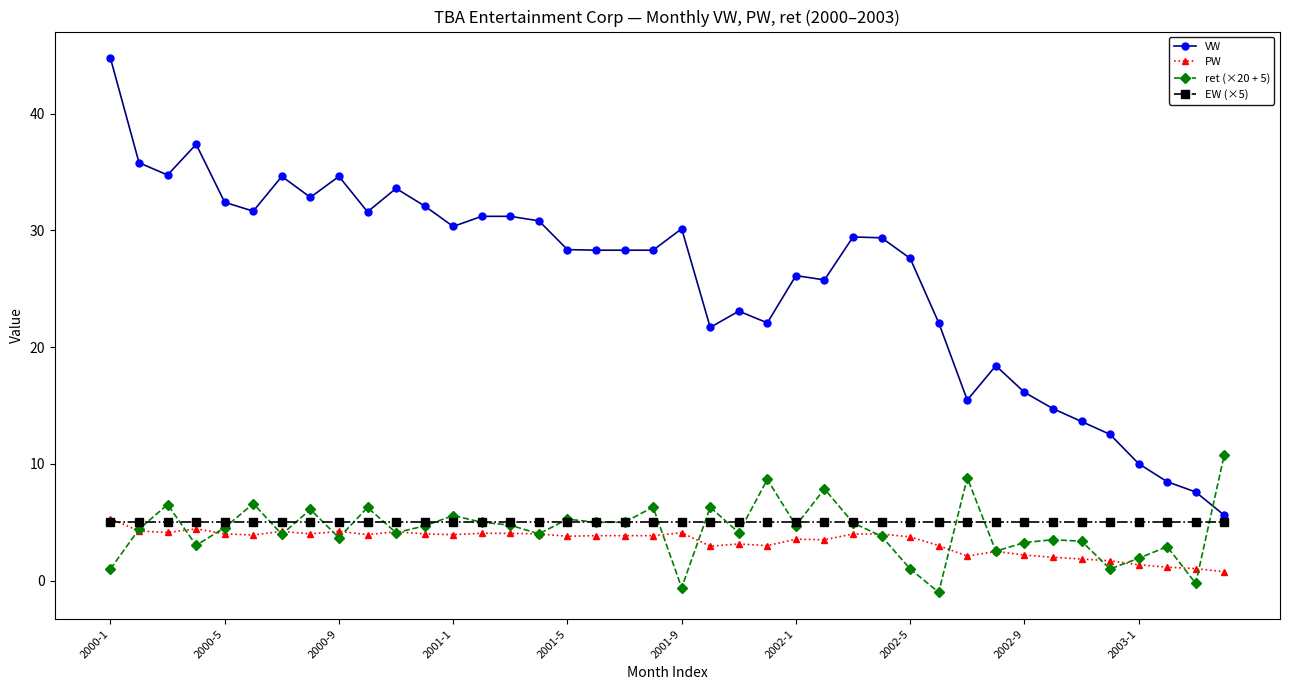

What is the greatest value displayed?

44.7